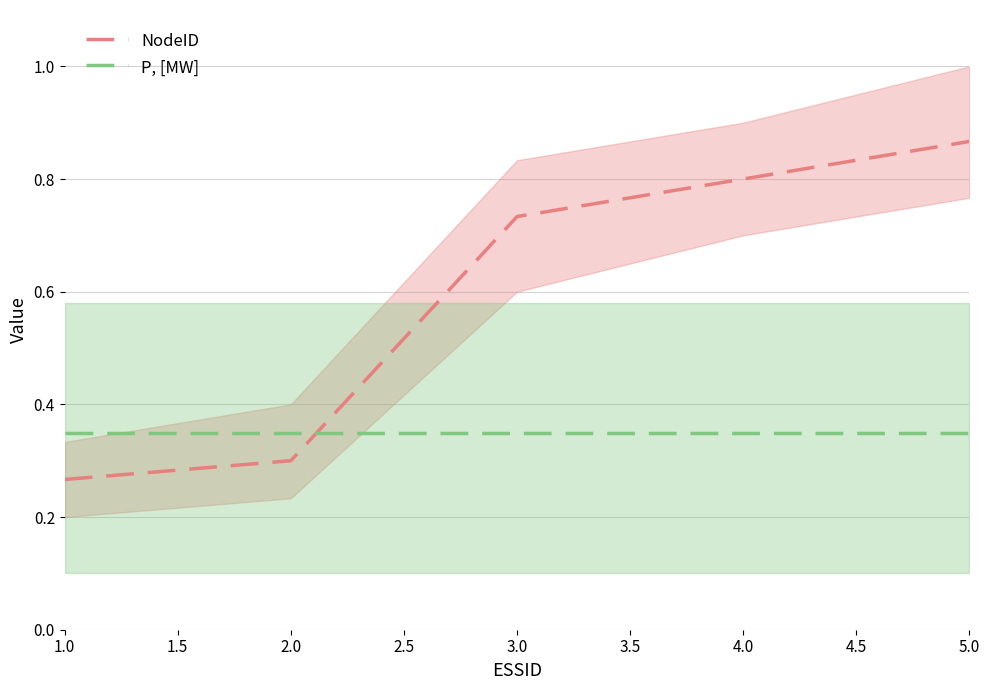

At which label is NodeID closest to 0?

1.0